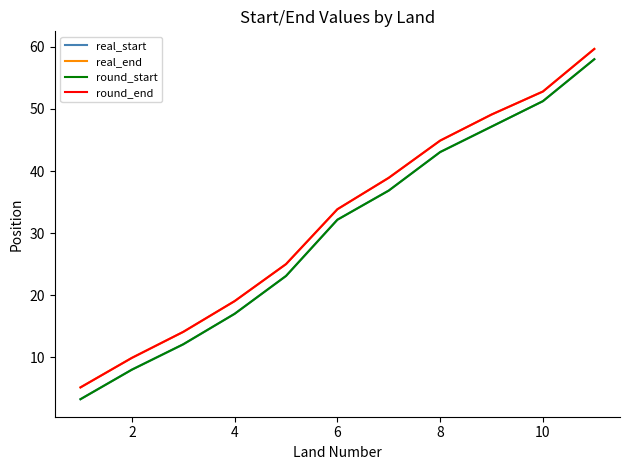

True or false: round_end and round_start cross at least once.

False